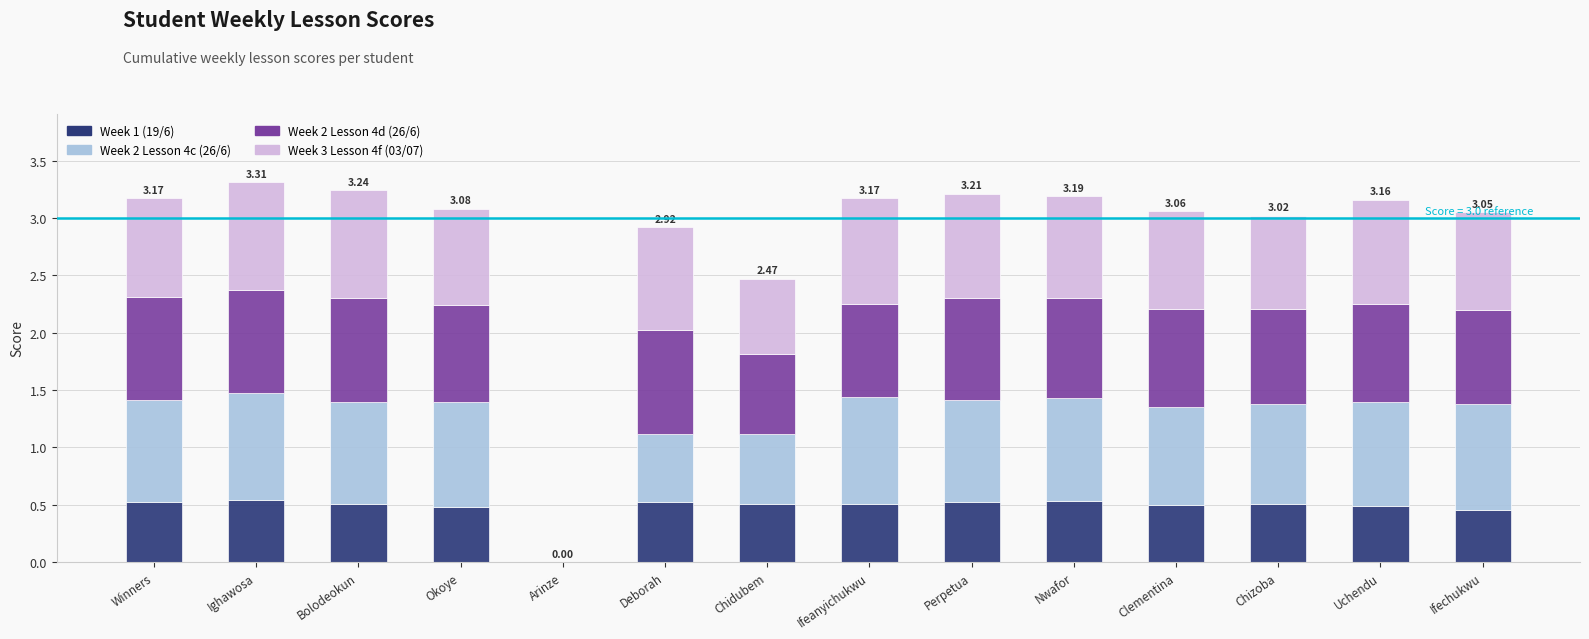

What is the total value across all series at Chizoba?

3.0